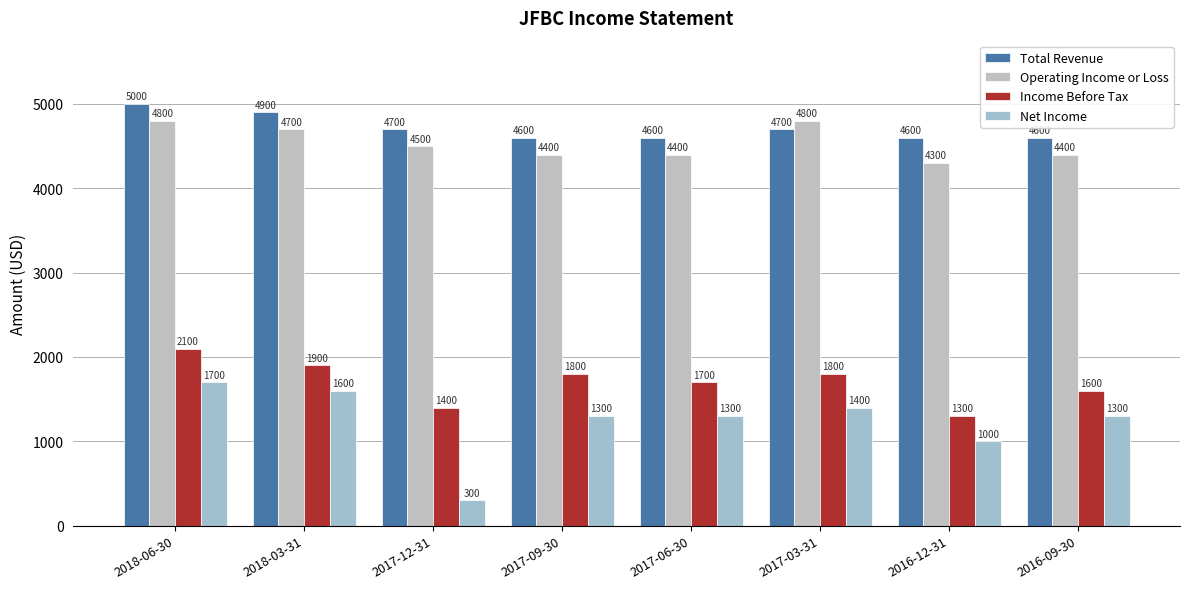

What is the maximum value shown in the chart?

5000